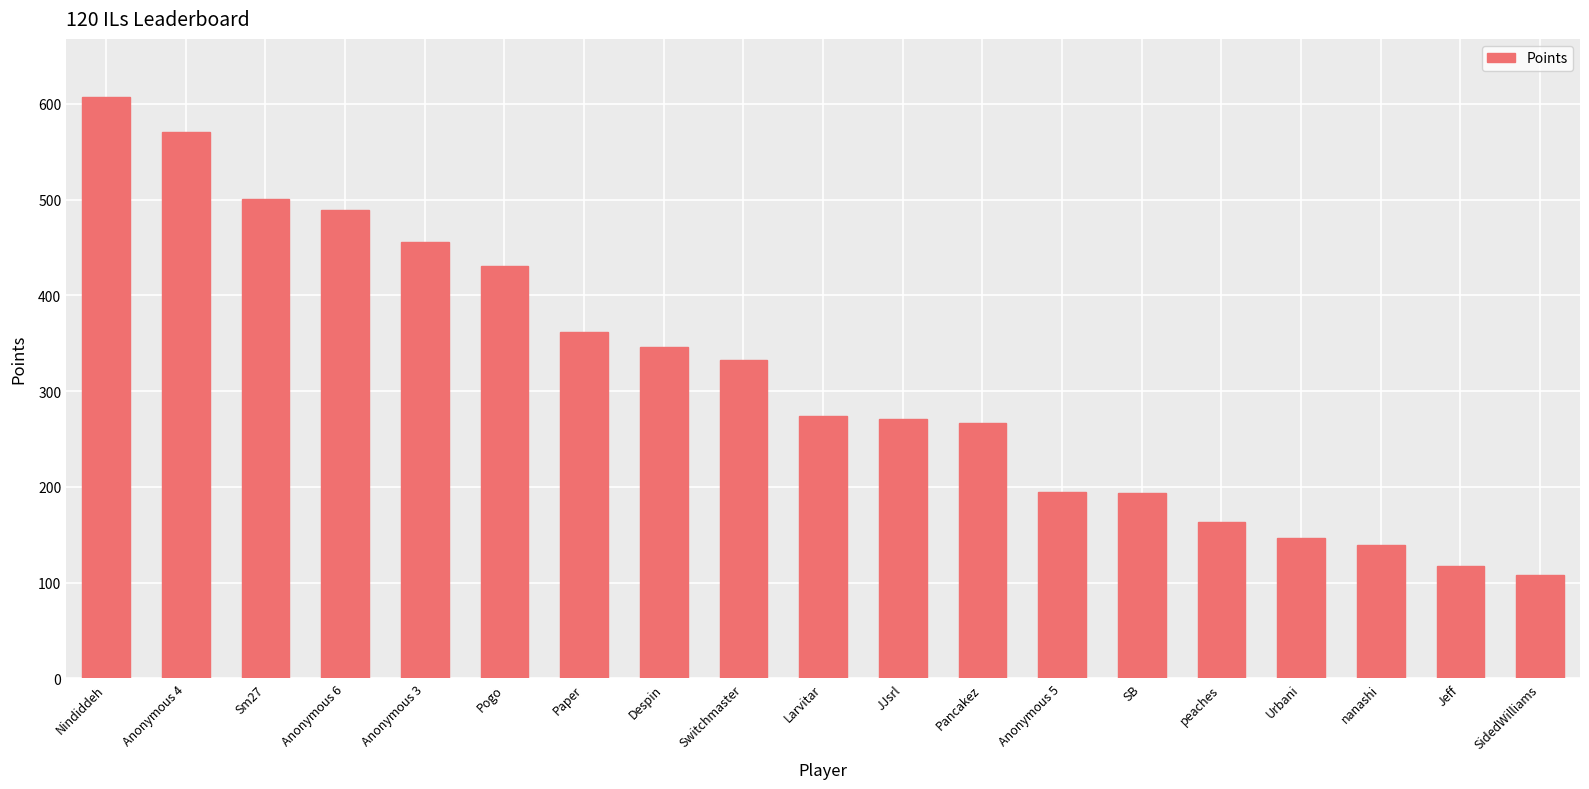

Between Anonymous 6 and SidedWilliams, which is larger?

Anonymous 6